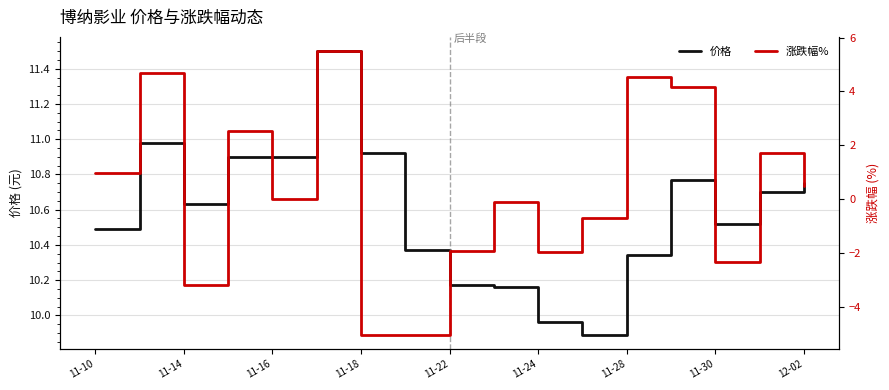

What is the smallest value displayed?

-5.0